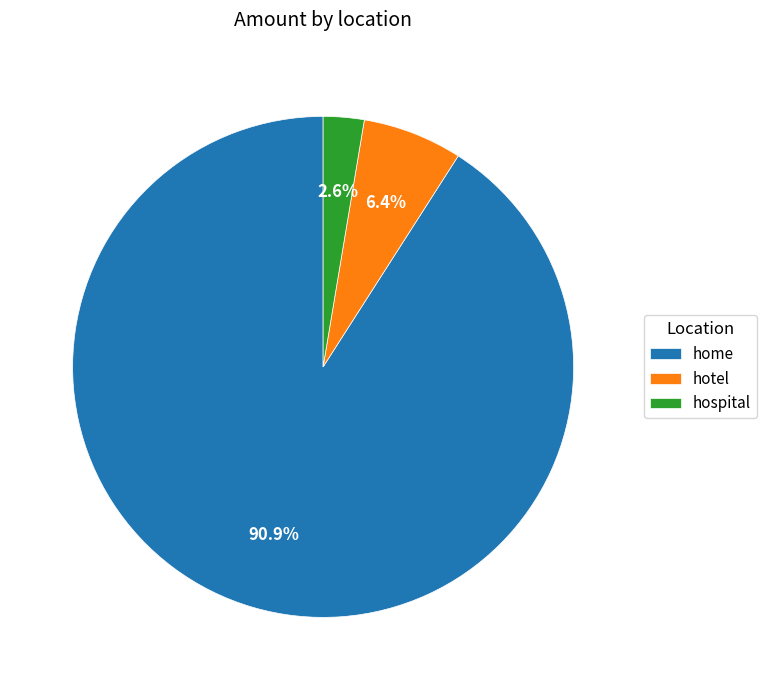

What is the majority slice?

home